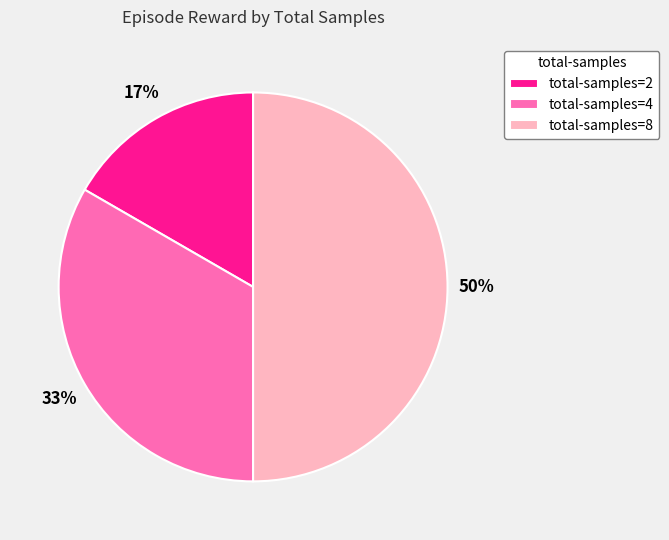

Do total-samples=4 and total-samples=8 together represent more than half of the pie?

Yes